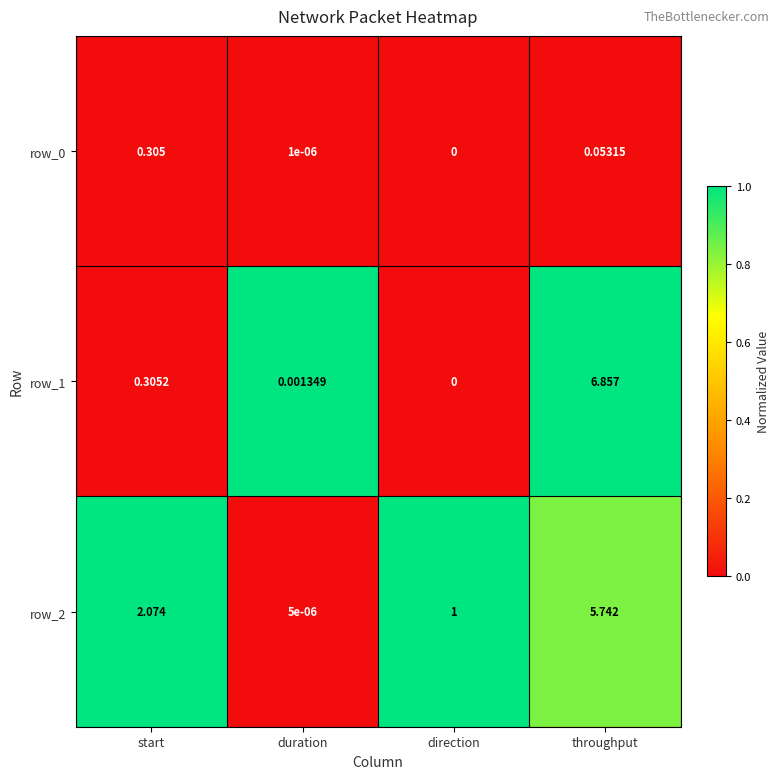

True or false: row_1 has a value of 0.6 at throughput.

False